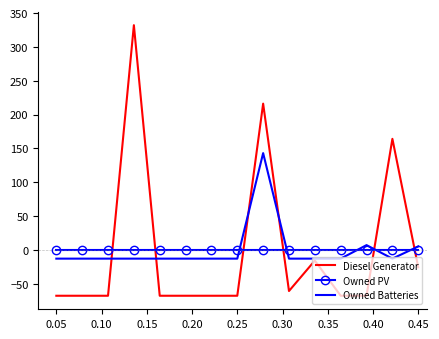

List the series in order of their peak value, highest first.

Diesel Generator, Owned Batteries, Owned PV